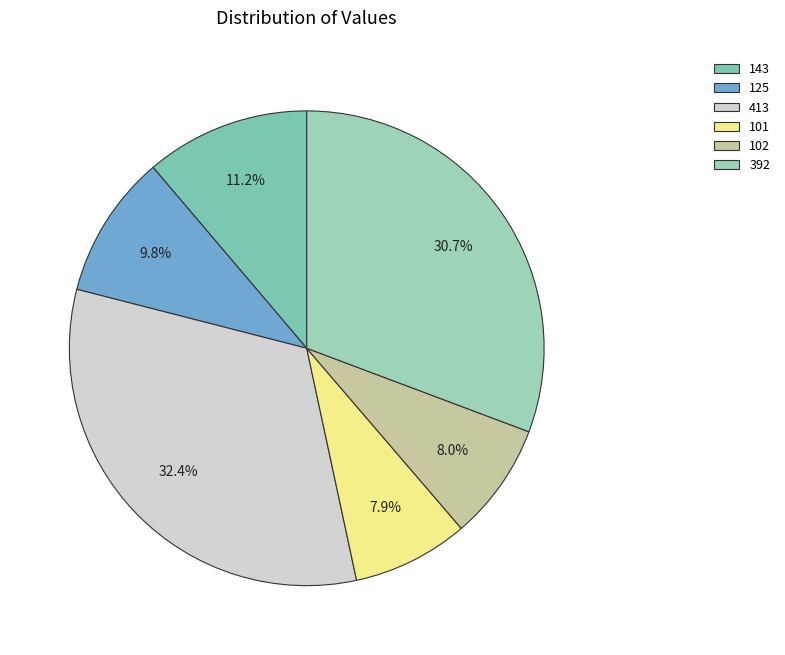

How many segments does this pie chart have?

6